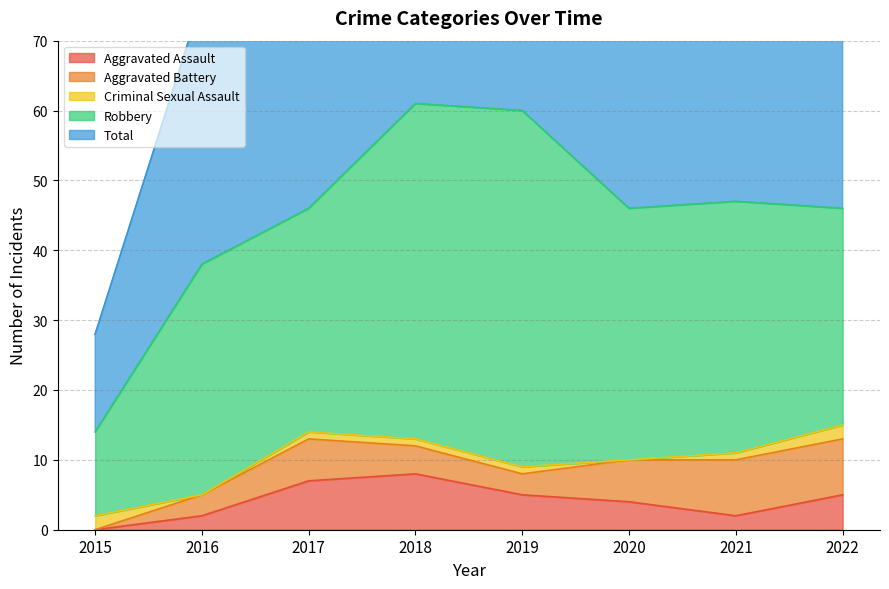

What is the highest value of the Aggravated Assault series?

8